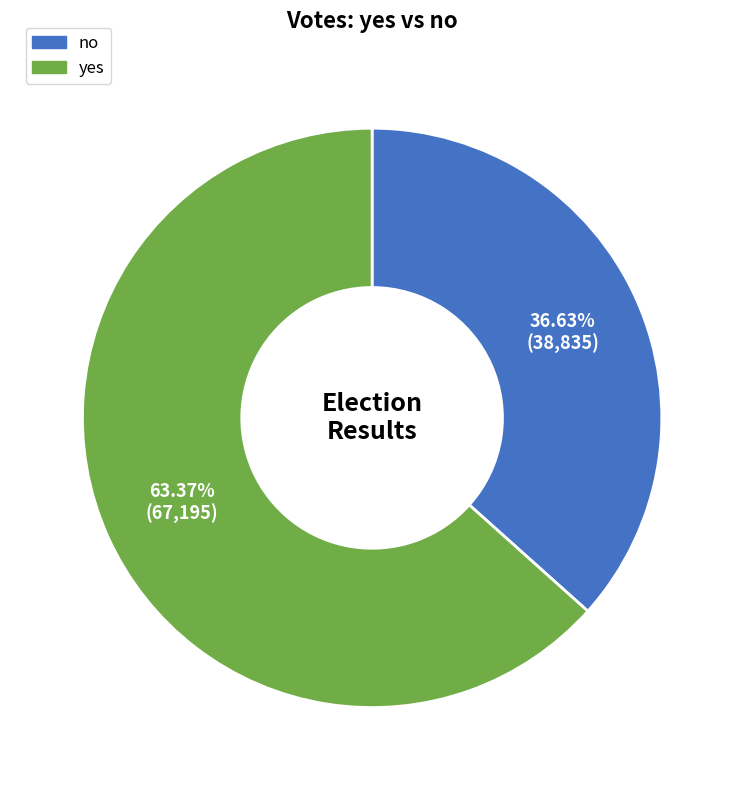

Between no and yes, which is larger?

yes